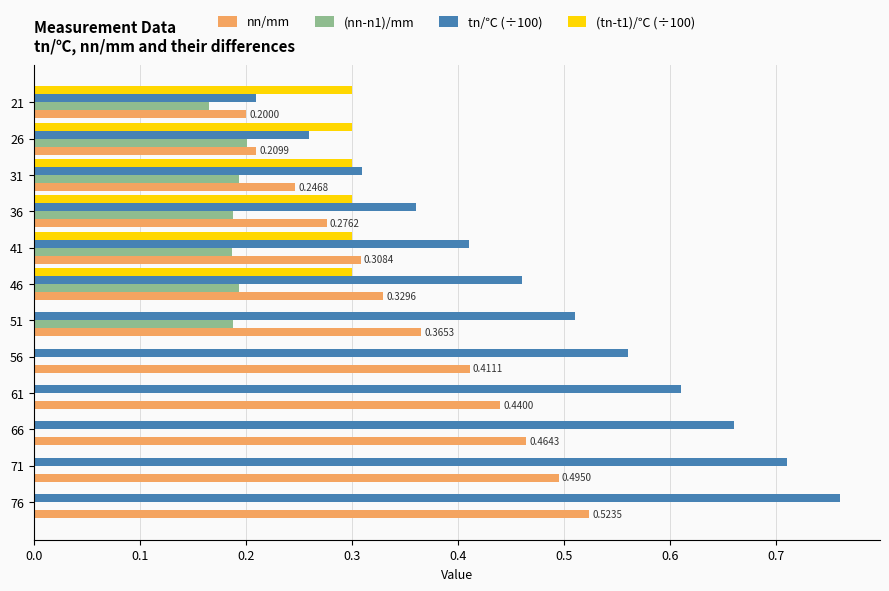

Between 21 and 36, which series saw the biggest shift?

tn/℃ (÷100)